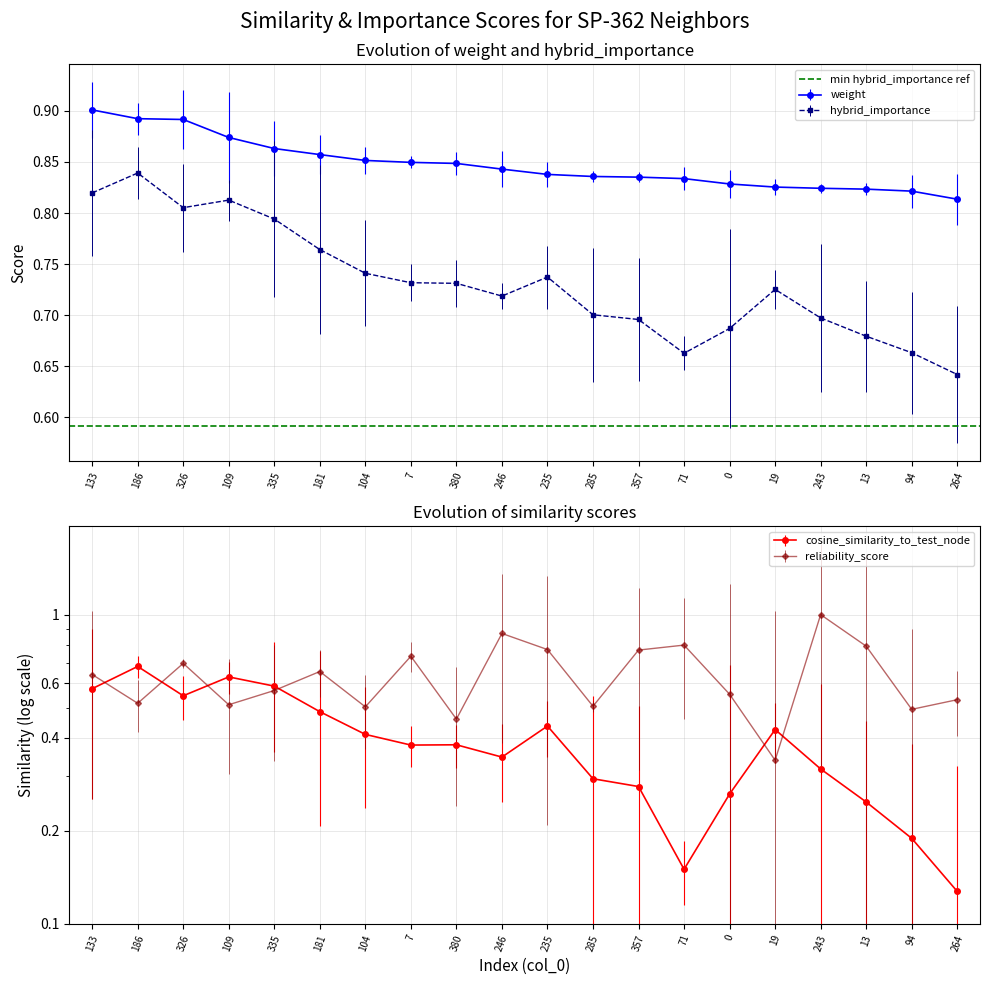

Is this an area chart (filled region under the line)?

No